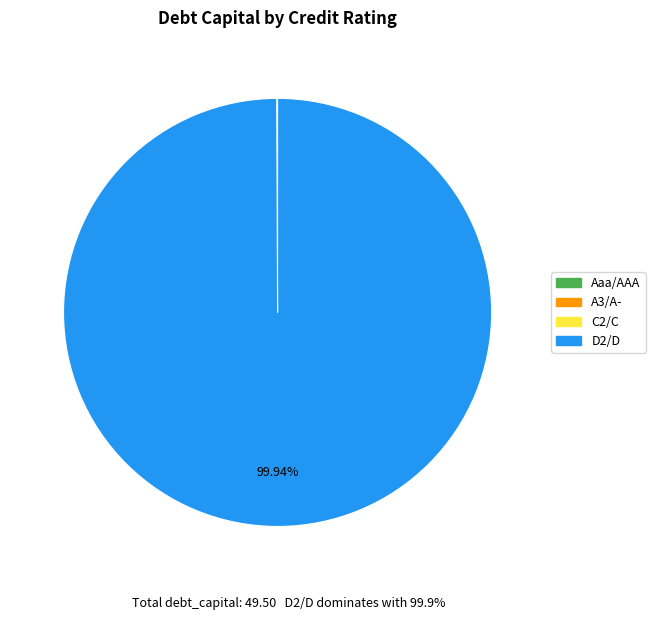

Is there a majority slice in this chart?

Yes